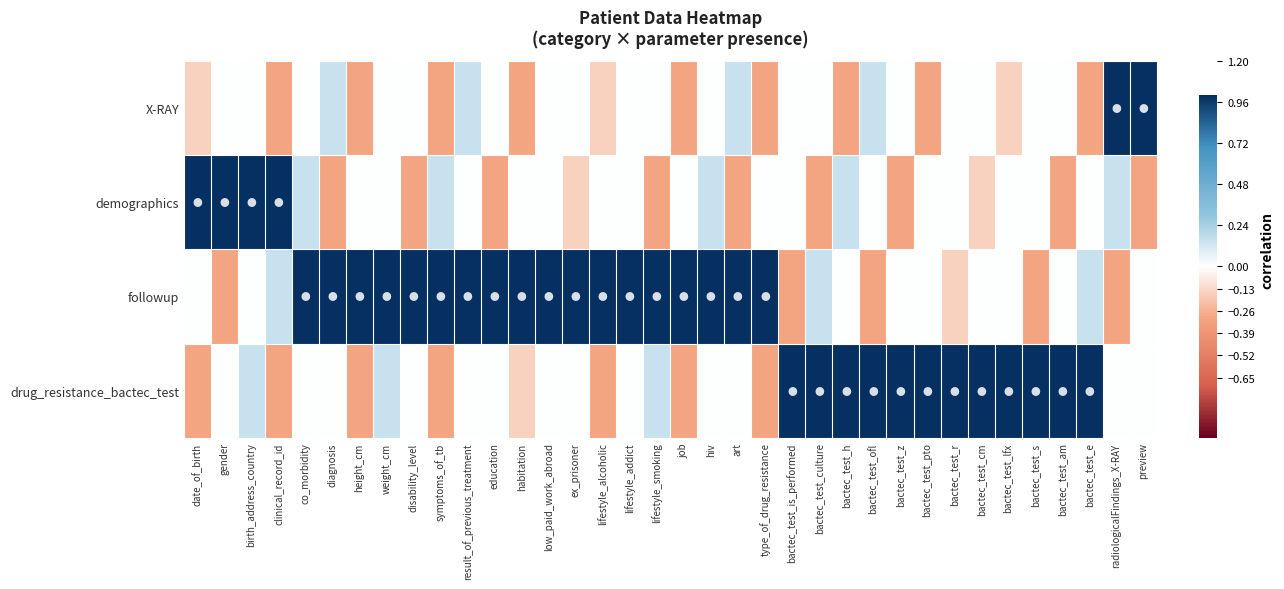

Rank the series by their maximum value, from lowest to highest.

X-RAY, demographics, followup, drug_resistance_bactec_test